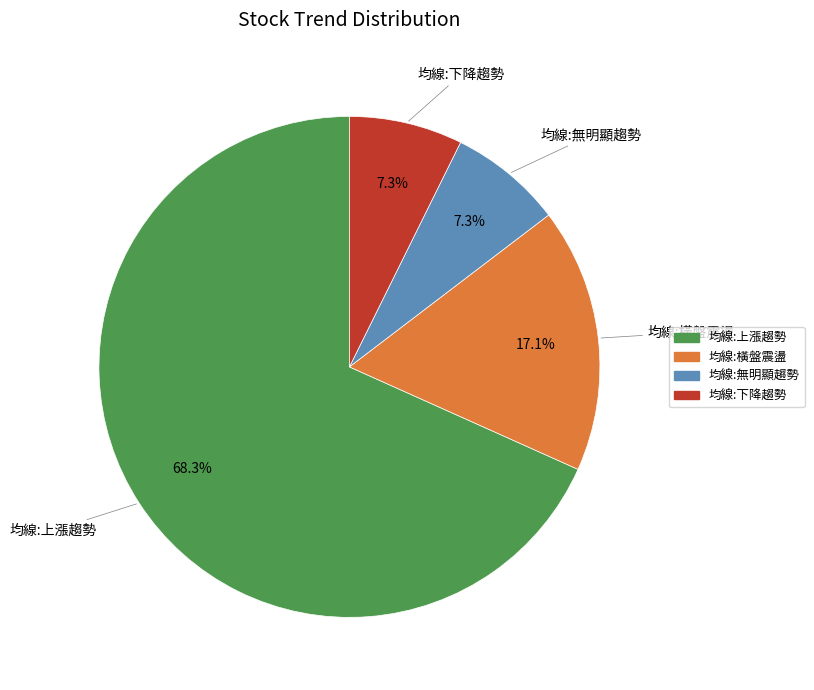

How many slices are in this pie chart?

4